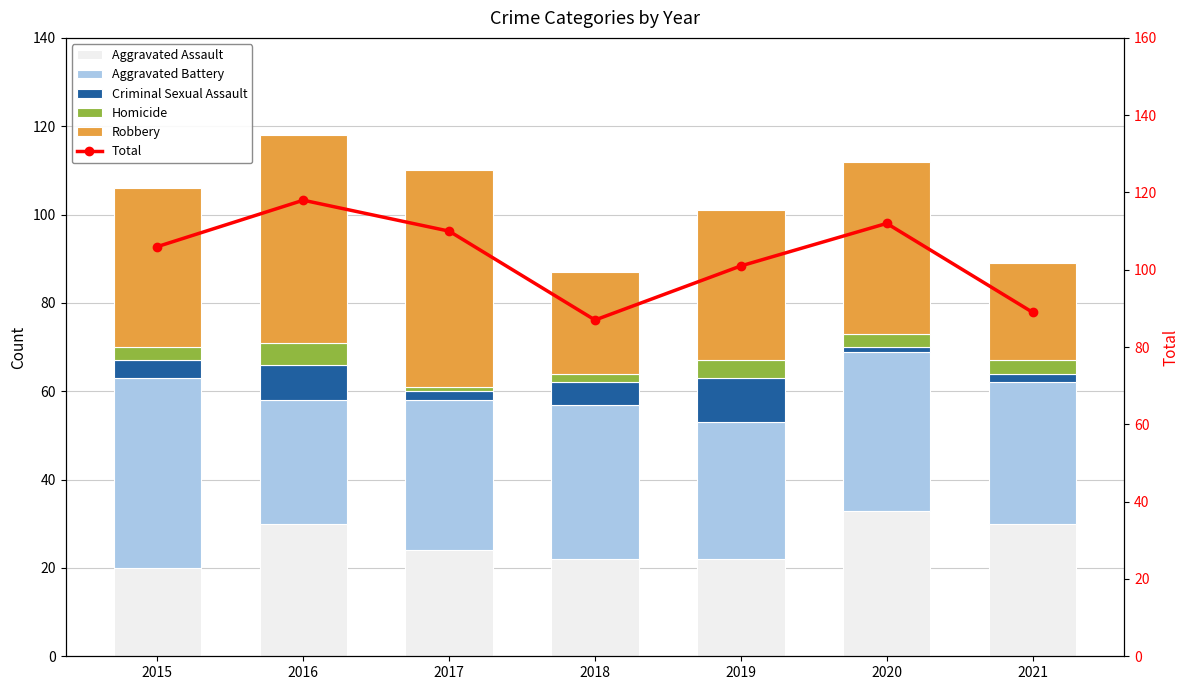

Are the bars horizontal?

No